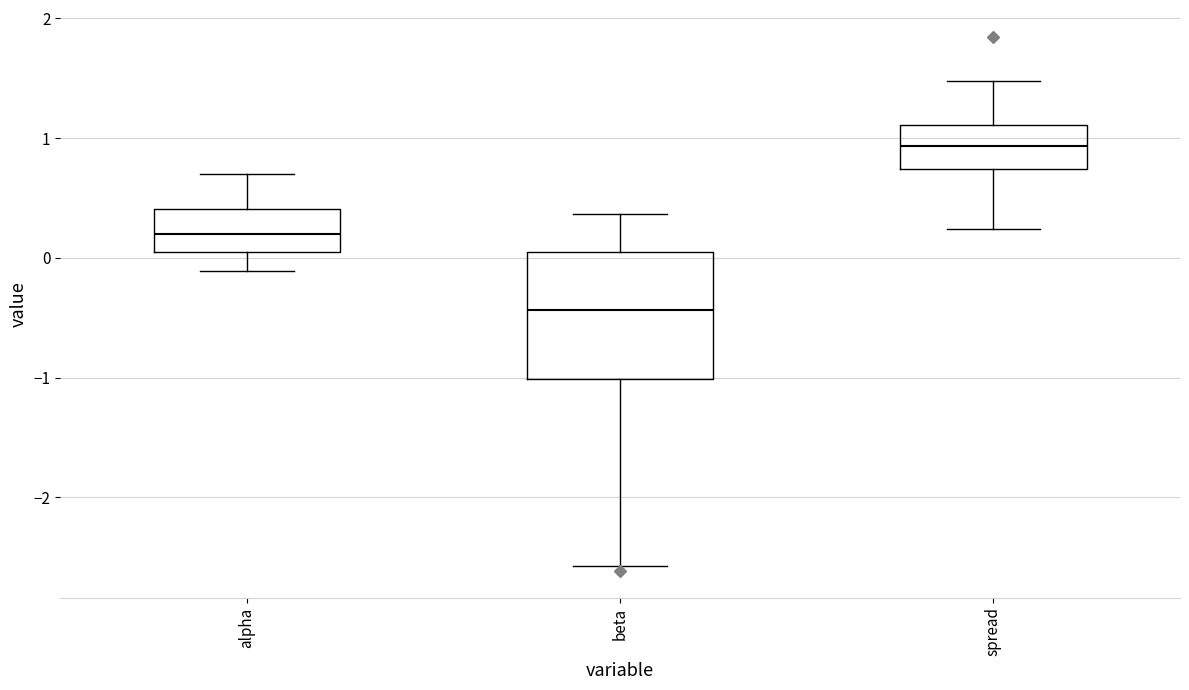

Reading left to right, transcribe this box plot: for each box, give where its median line is, the range the box spans, and where its two whiskers end, as read against the y-axis. The values are not printed on the chart, so give them approximately, as read against the axis.

alpha: median 0.2, box 0.0 to 0.4, whiskers -0.1 to 0.7
beta: median -0.4, box -1.0 to 0.1, whiskers -2.6 to 0.4
spread: median 0.9, box 0.7 to 1.1, whiskers 0.2 to 1.5